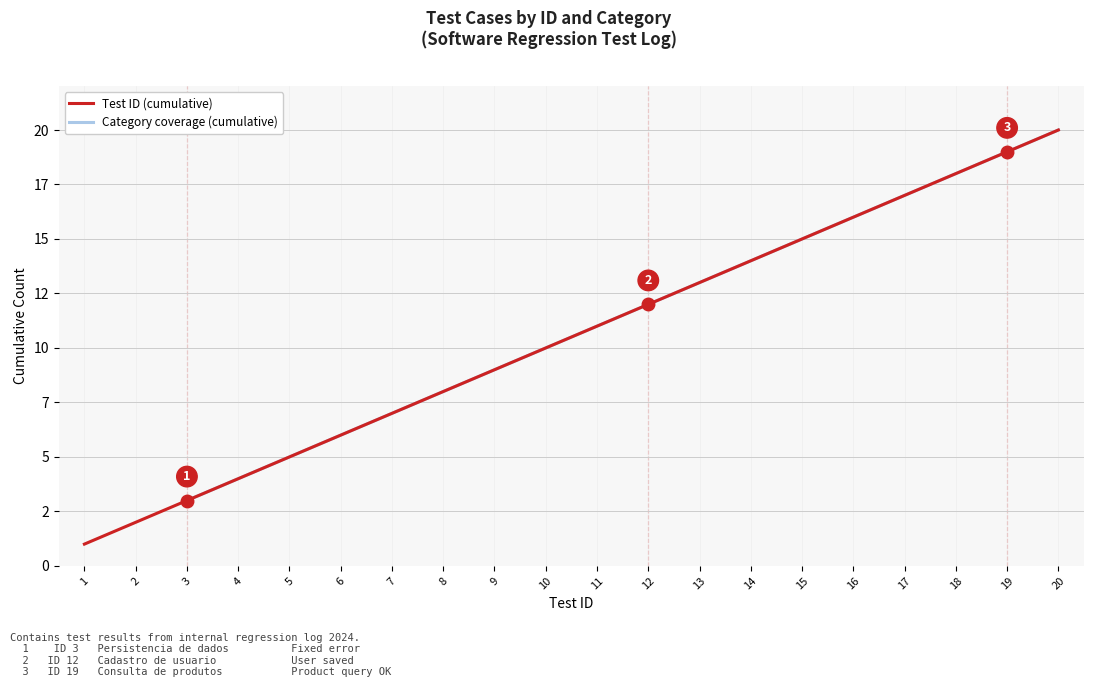

How many data points does each series have?

20